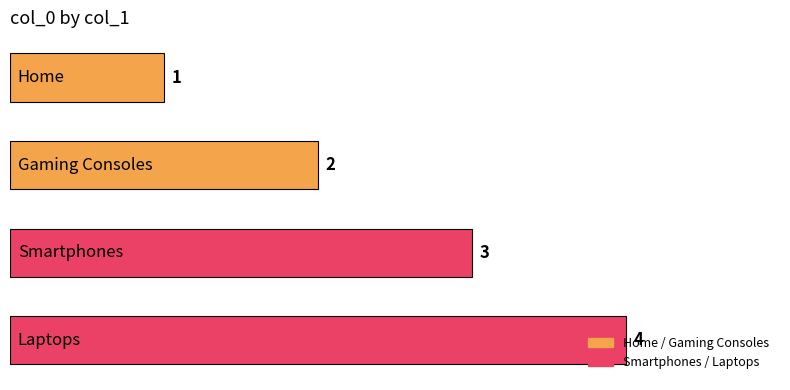

What is the smallest value displayed?

1